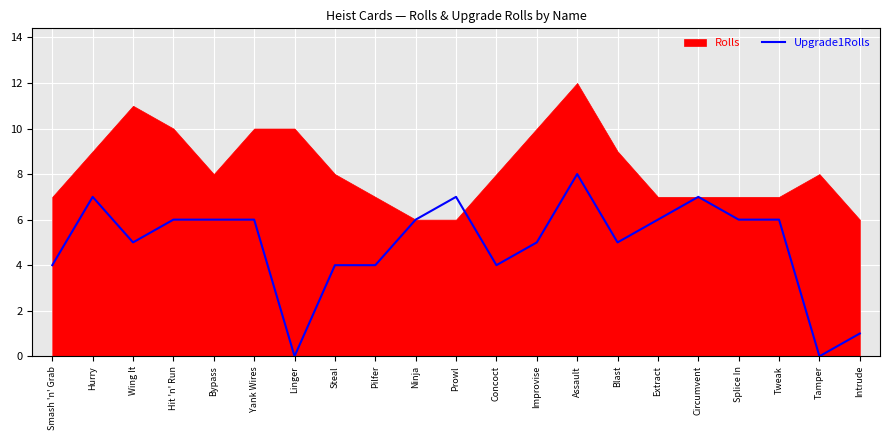

What is the change in value from Yank Wires to Concoct?

-2